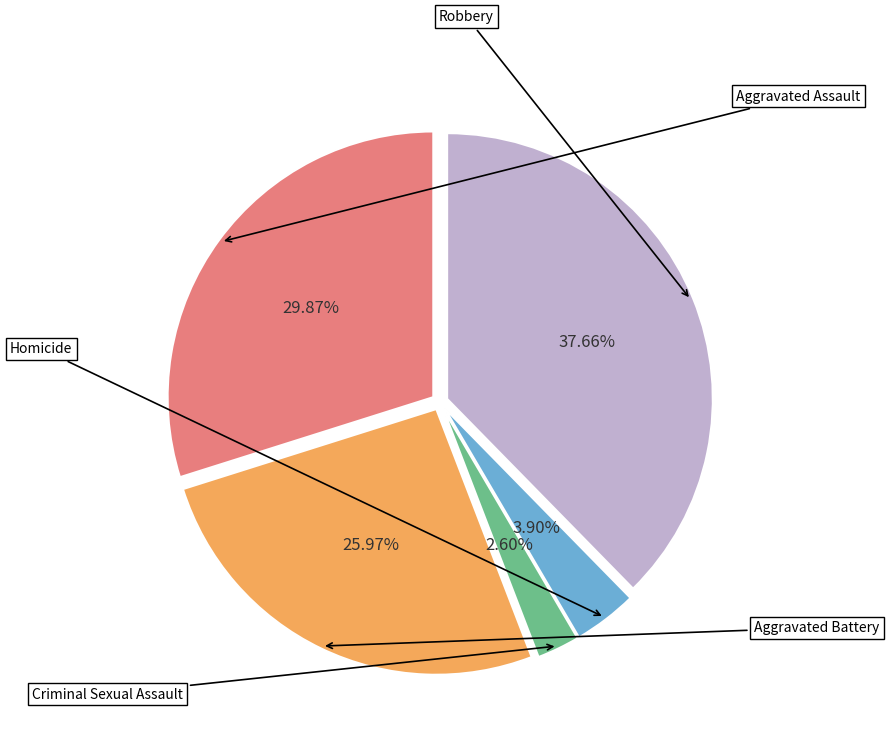

Does any single category account for the majority?

No